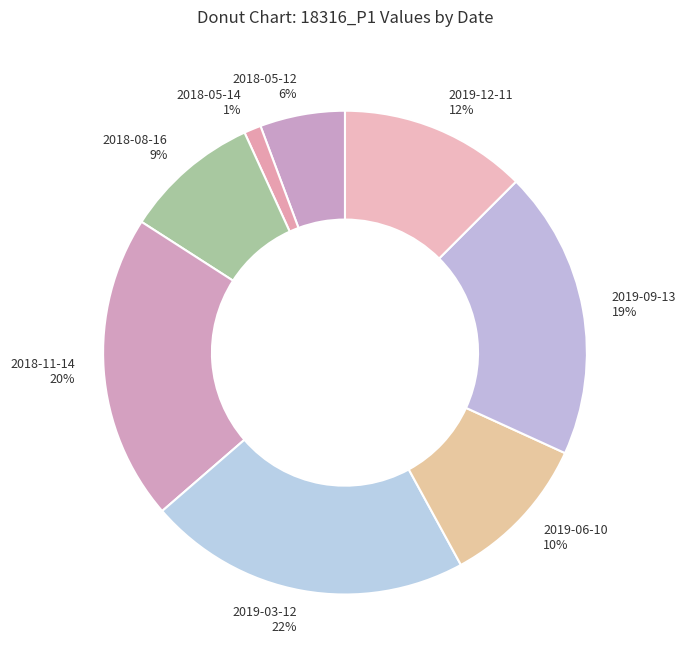

Which category has the smallest portion of the pie?

2018-05-14